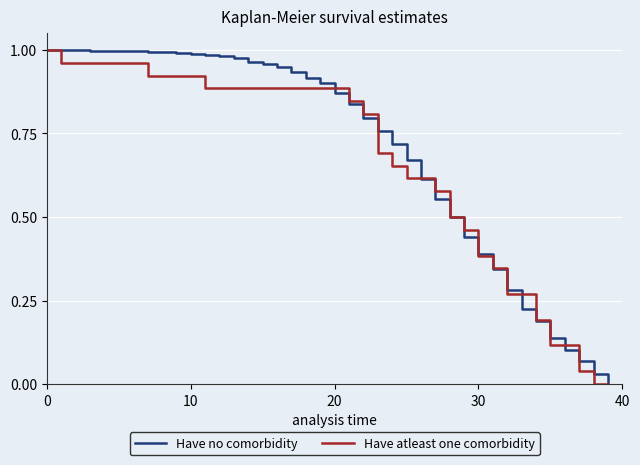

At how many categories does at least one series exceed 0?

39